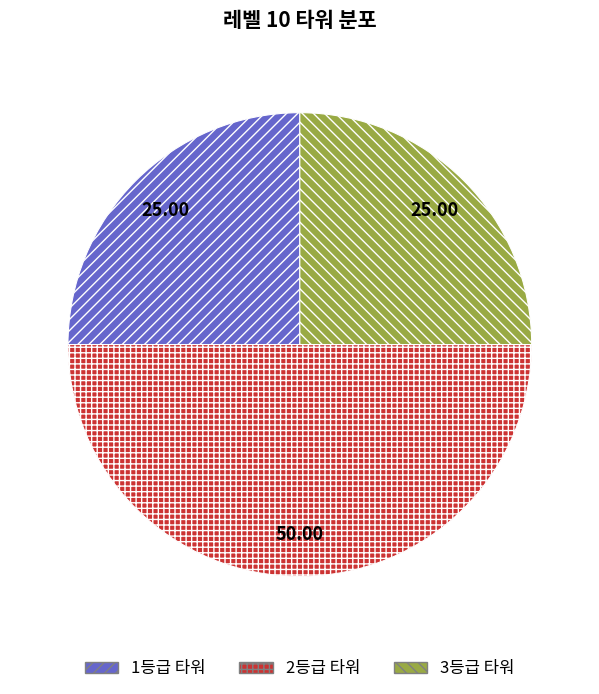

Is it true that 1등급 타워 is 25% of the pie?

True